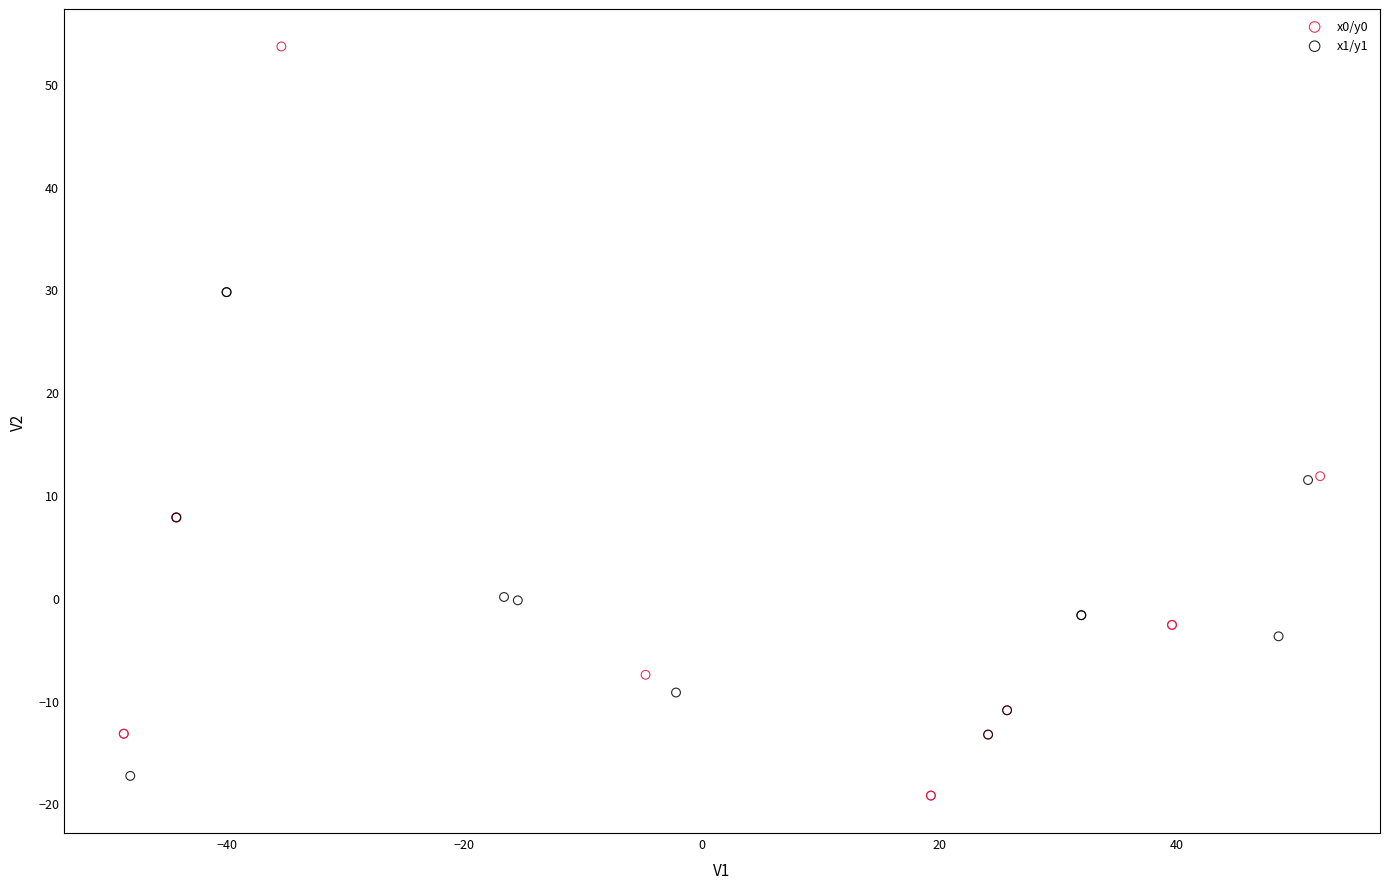

Which series has the widest spread of Y values?

x0/y0